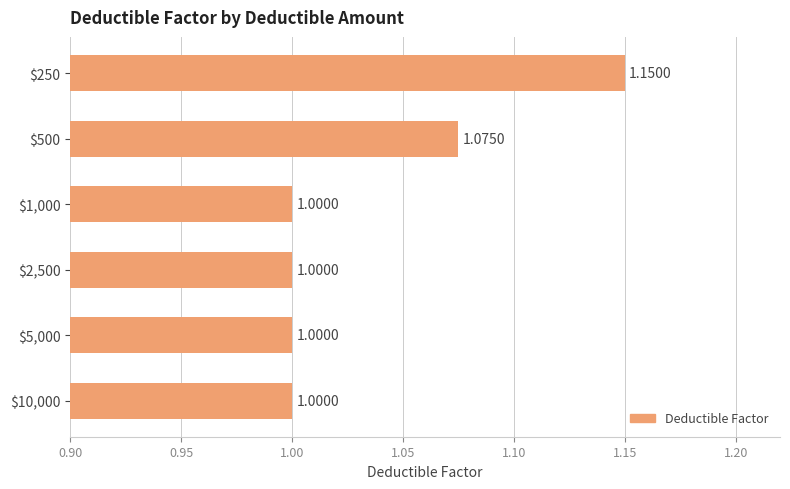

What is the sum of all values?

6.2